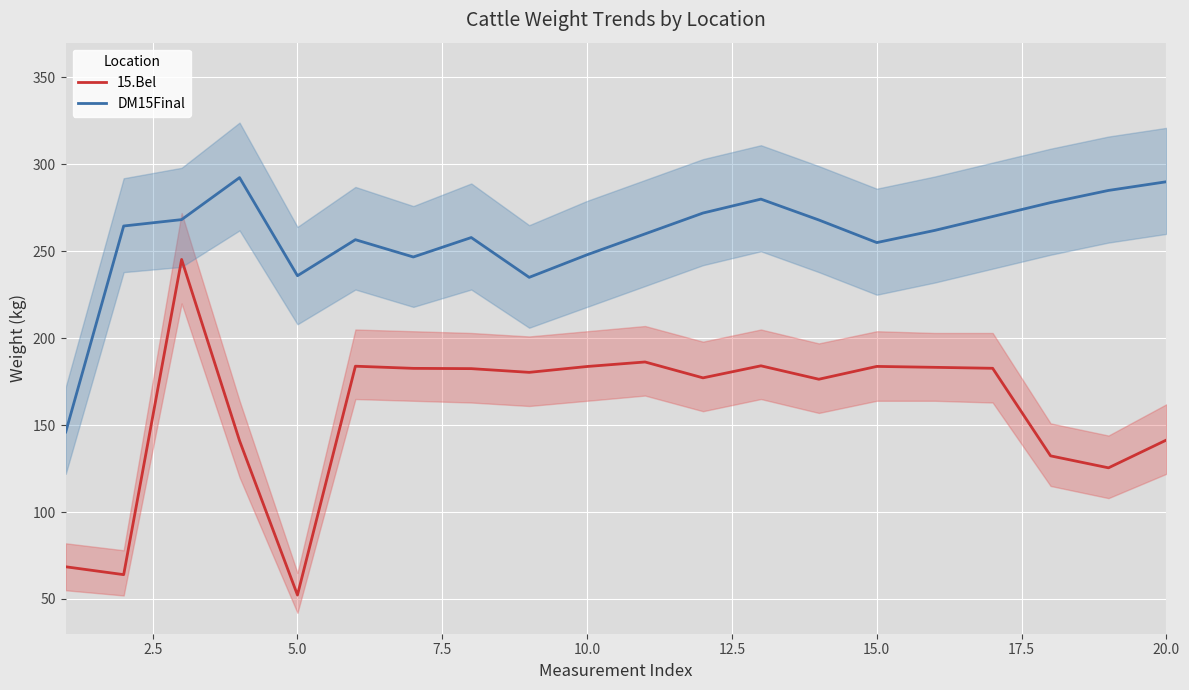

Rank the series by their maximum value, from lowest to highest.

15.Bel, DM15Final